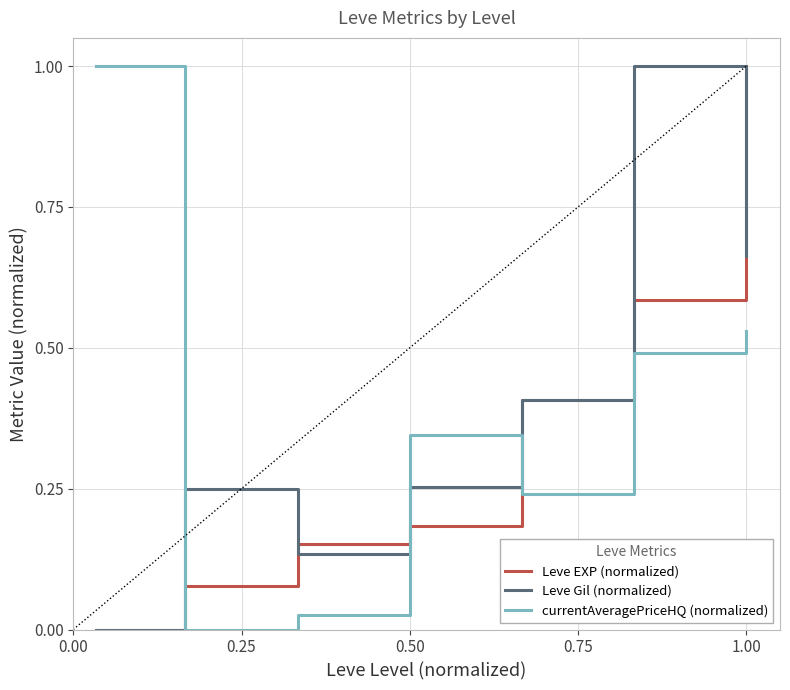

What is the average value of the Leve Gil (normalized) series?

0.4